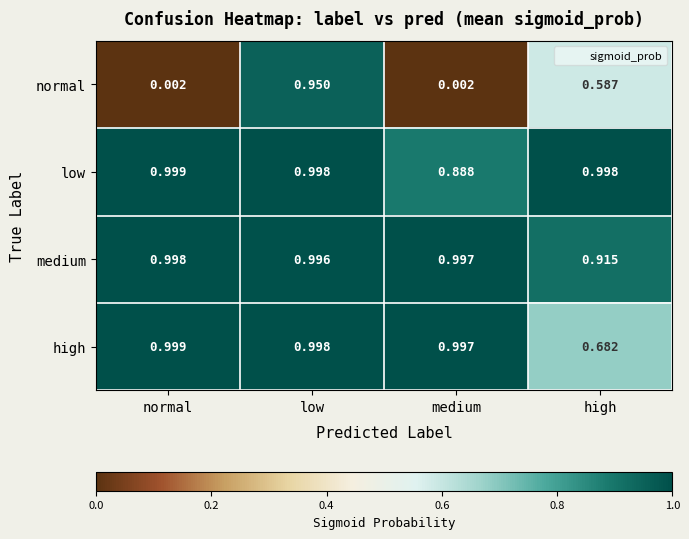

List the labels in order of medium value, largest first.

normal, medium, low, high